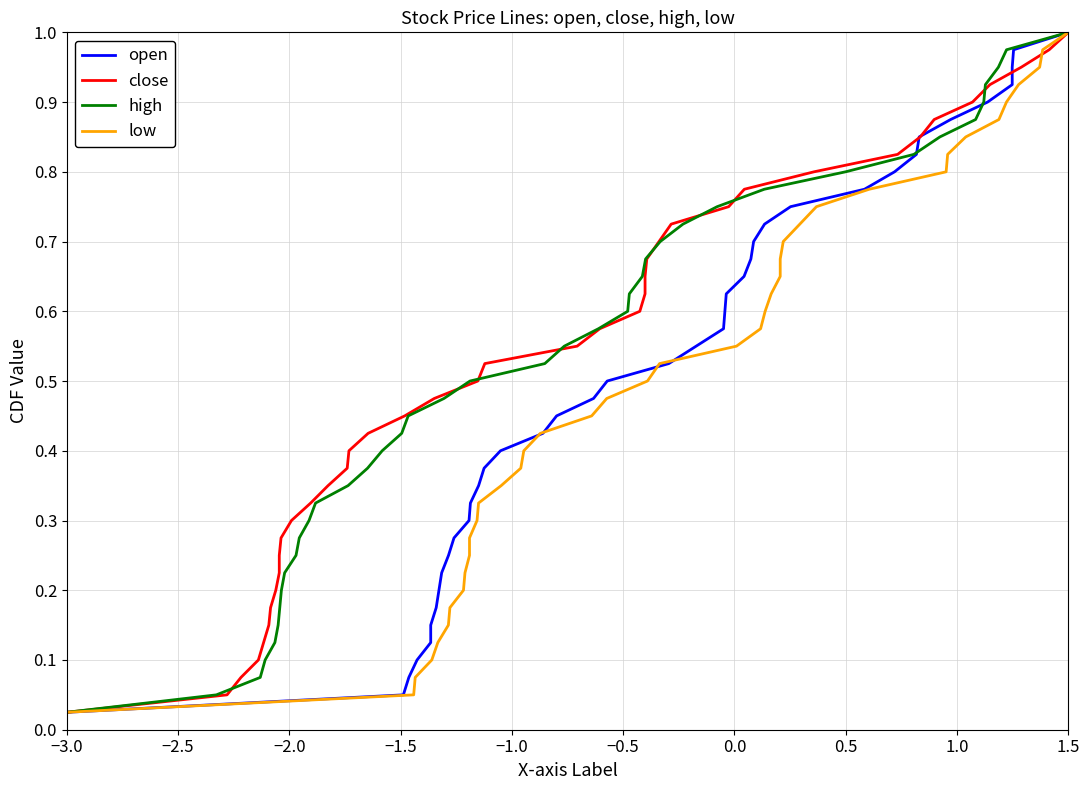

Which category has the highest value in the high series?

1.5